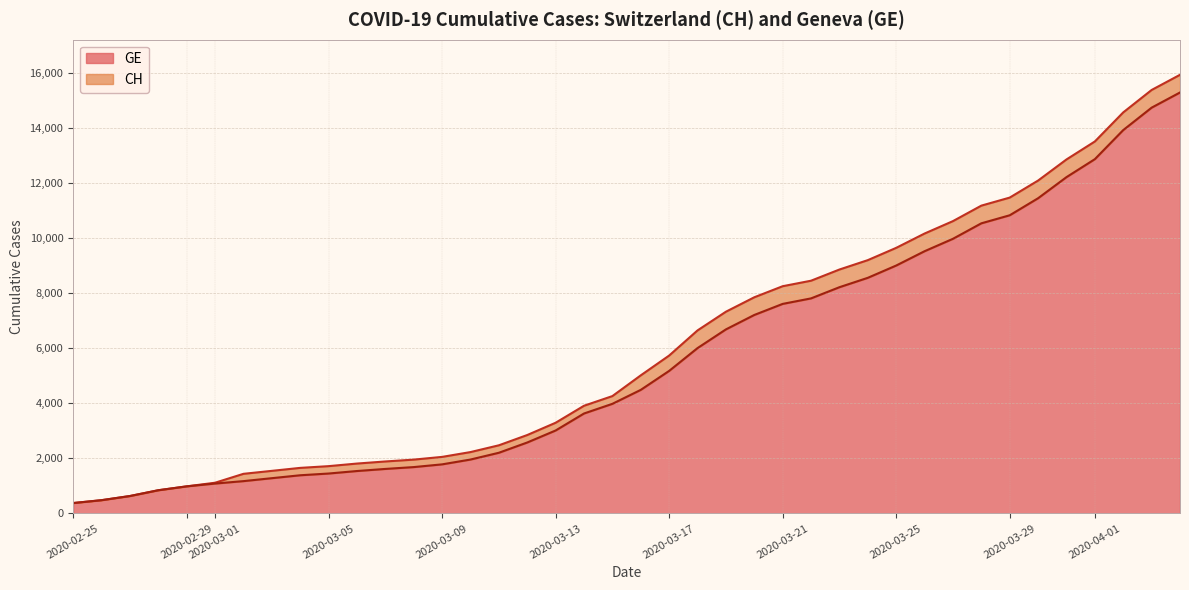

What is the average value of the GE series?

5641